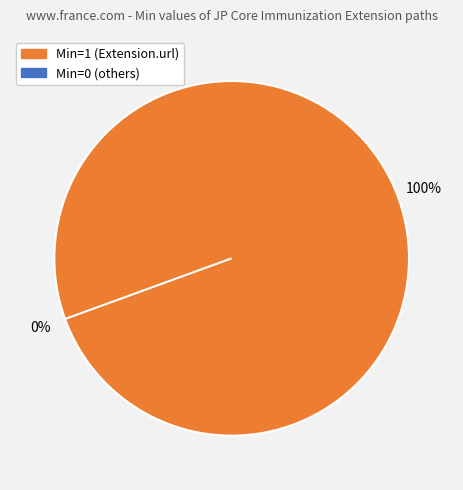

Is there a majority slice in this chart?

Yes